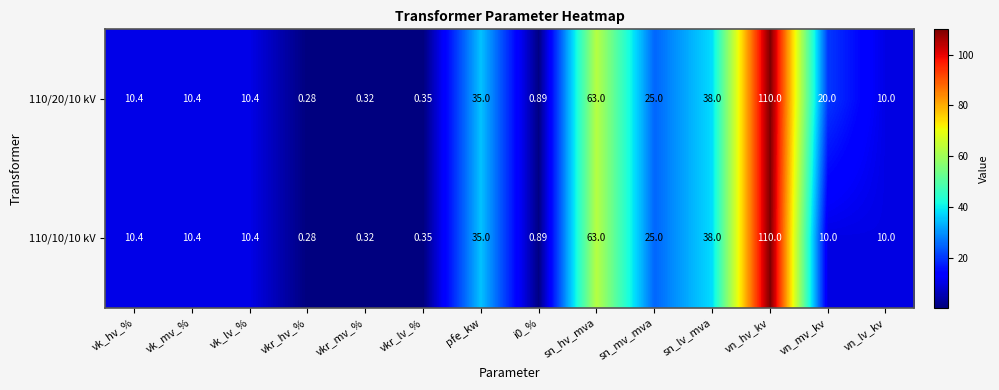

Which category has the lowest value across all series?

vkr_hv_%